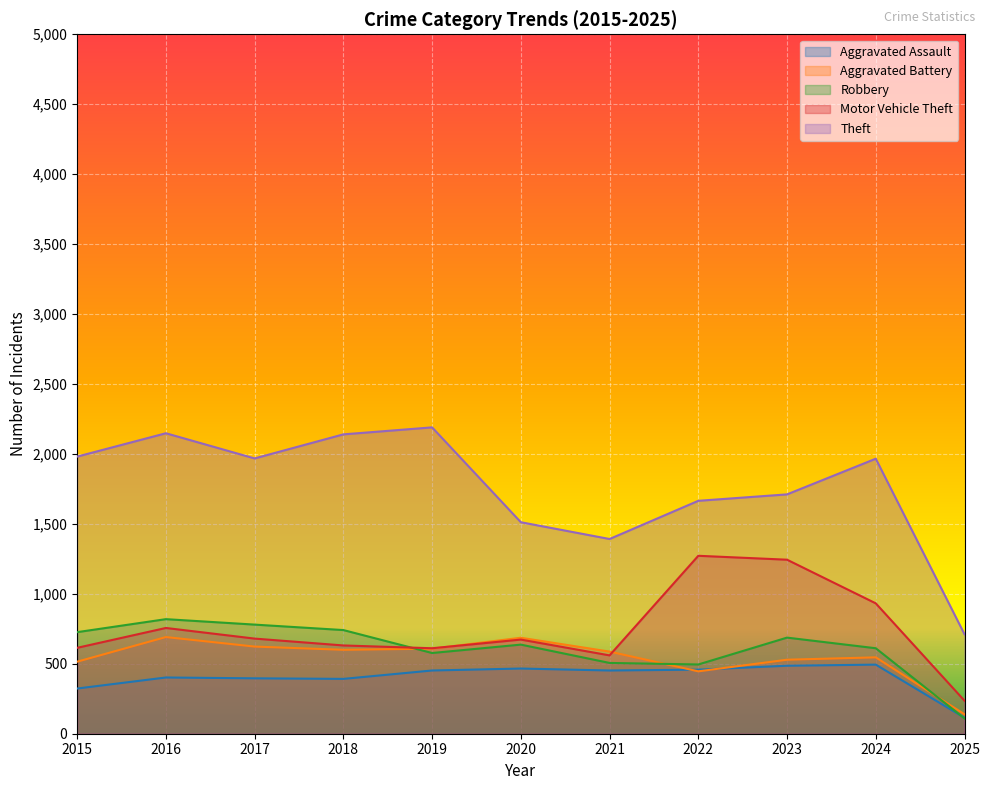

The Aggravated Assault series shows 466 at 2020. True or false?

True